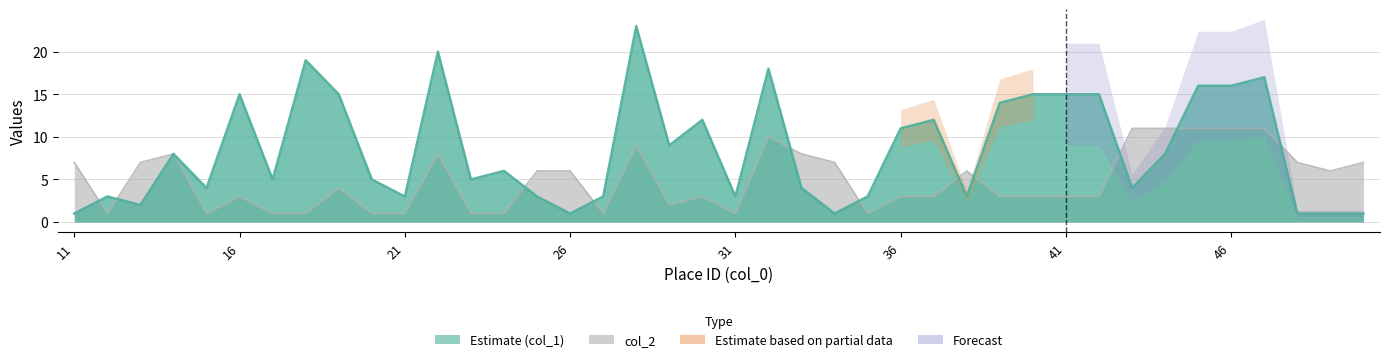

Reading left to right, extract all data points from this chart.

col_1: 1	3	2	8	4	15	5	19	15	5	3	20	5	6	3	1	3	23	9	12	3	18	4	1	3	11	12	3	14	15	15	15	4	8	16	16	17	1	1	1
col_2: 7	1	7	8	1	3	1	1	4	1	1	8	1	1	6	6	1	9	2	3	1	10	8	7	1	3	3	6	3	3	3	3	11	11	11	11	11	7	6	7